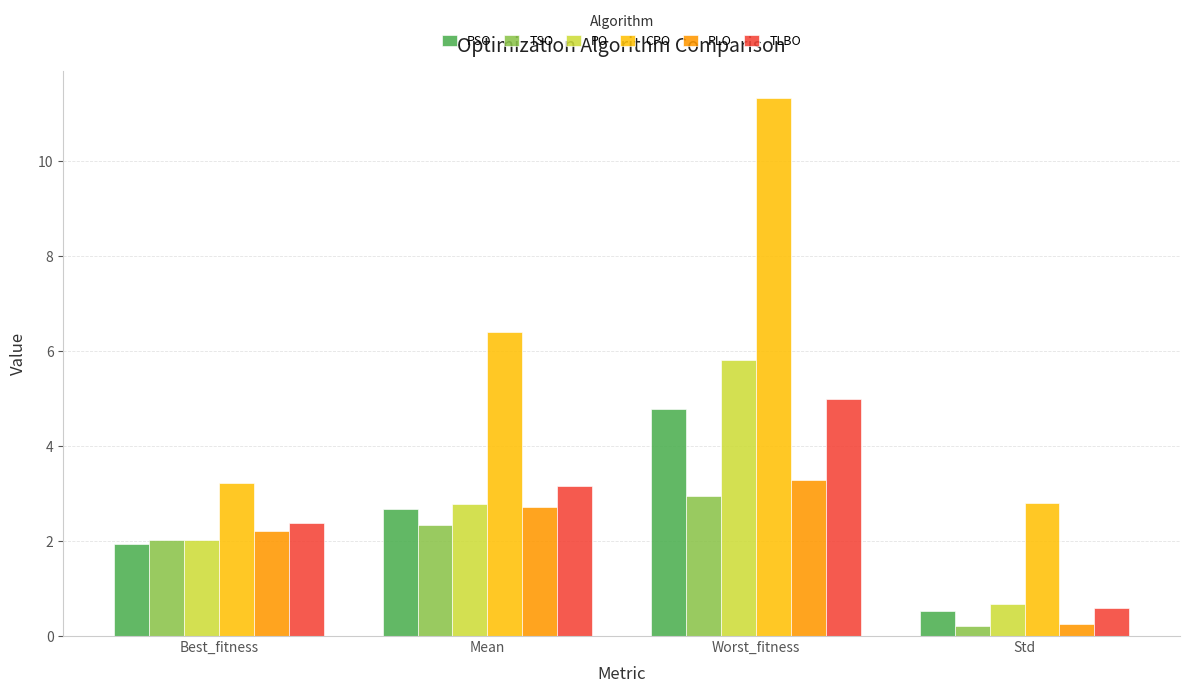

The value of PO at Std is 0.7. True or false?

True